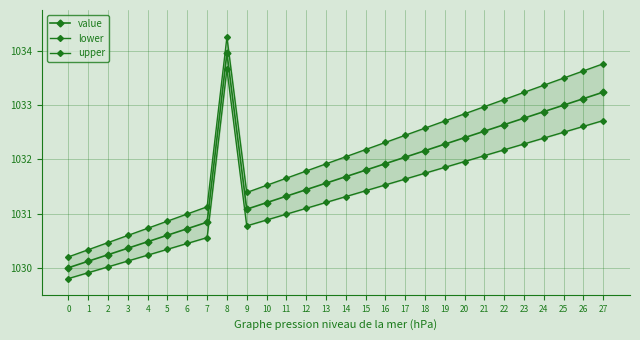

What is the difference between the upper values at 18 and 12?

0.8